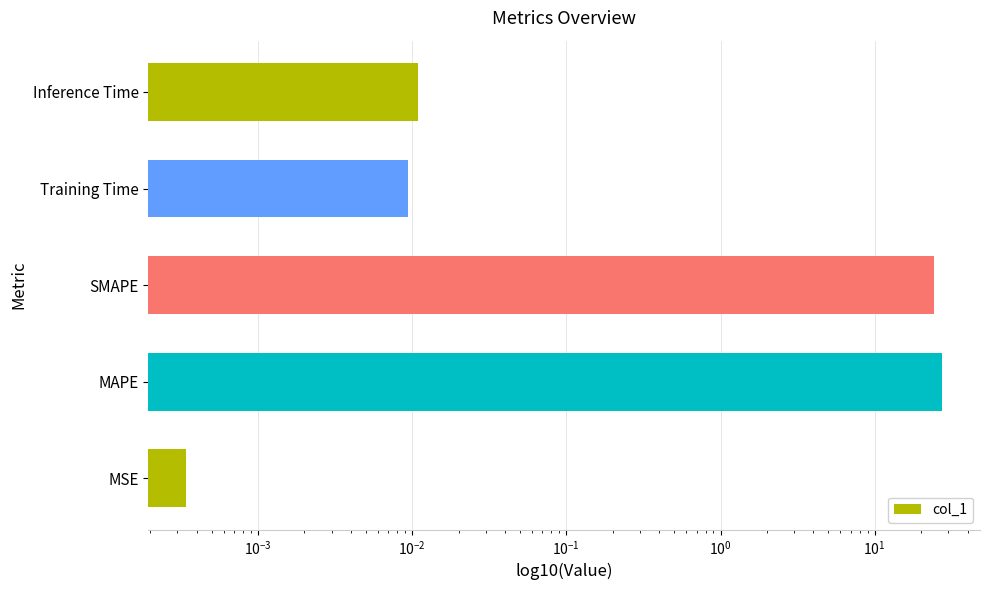

What is the sum of all values?

51.5